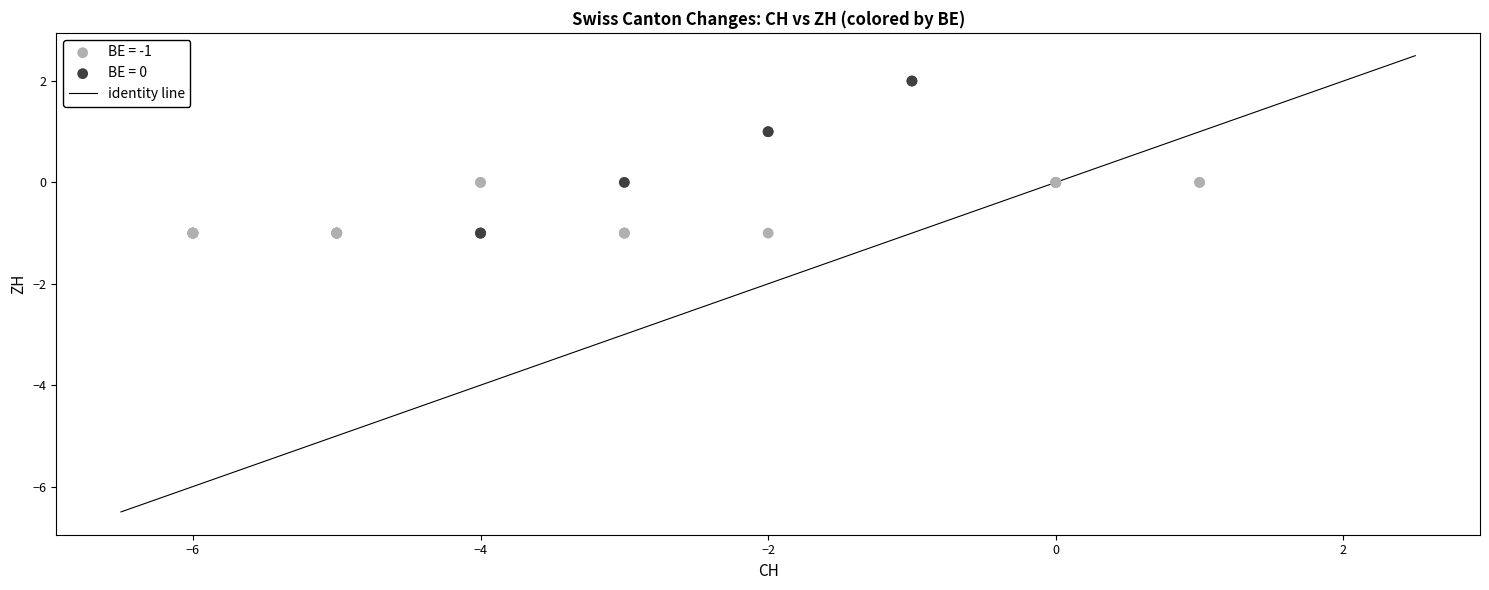

Which series has the widest spread of Y values?

BE = 0